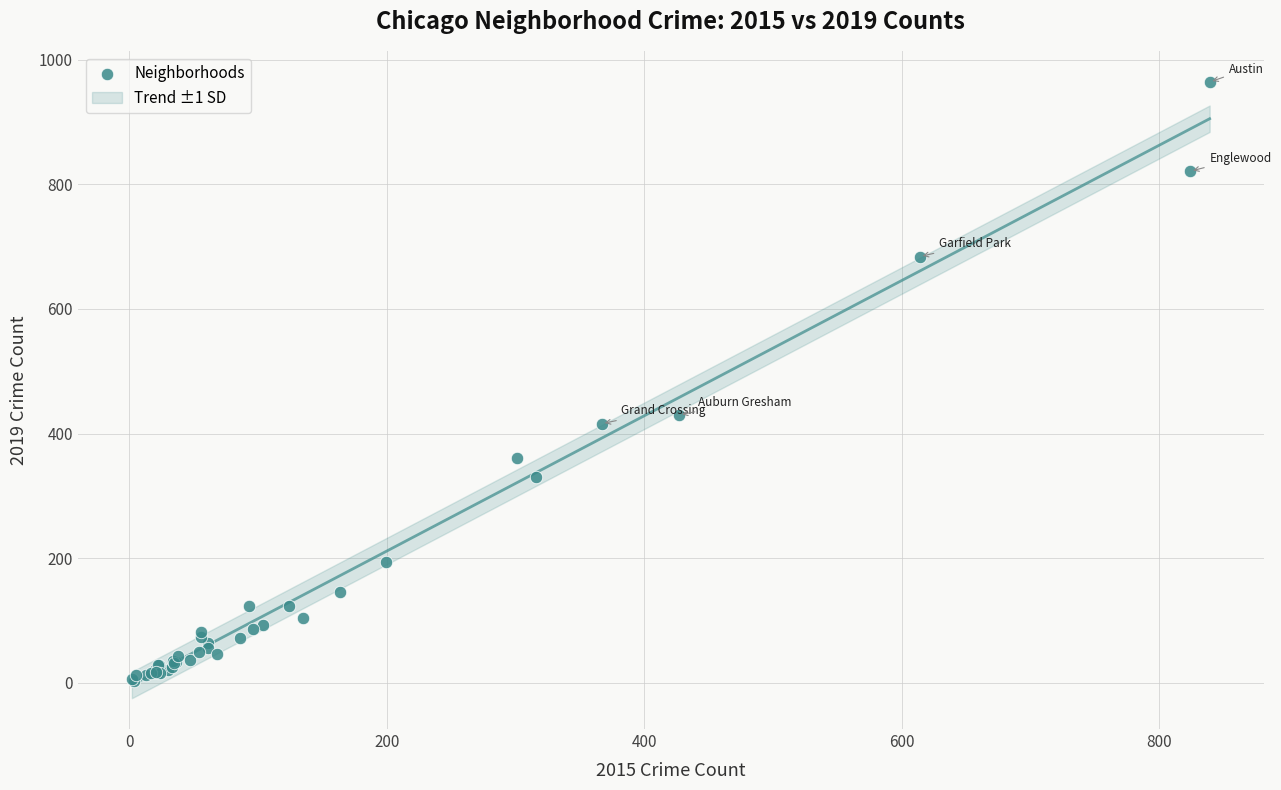

What Y value in the scatter plot is closest to 483?

430